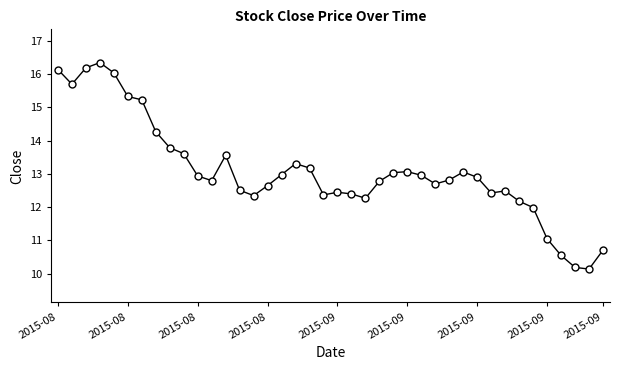

What is the difference between the maximum and minimum values?

6.2